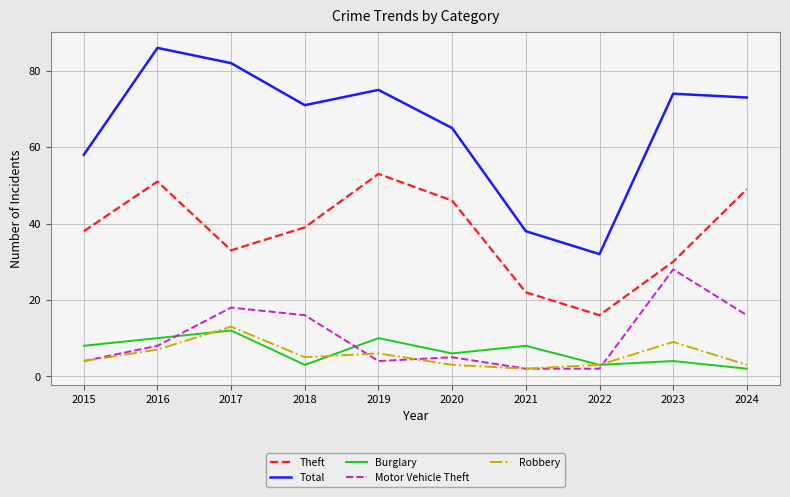

What is the sum of the Theft values at 2022 and 2016?

67